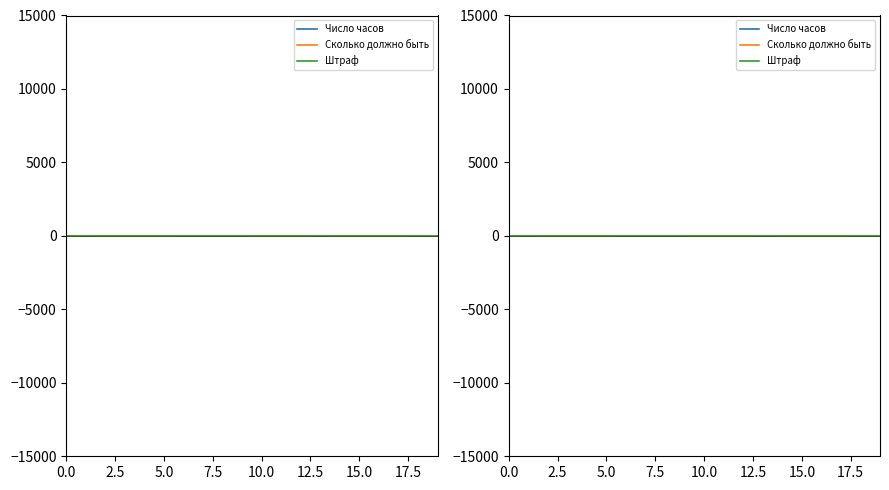

True or false: Штраф has a value of 0 at 5.0.

True